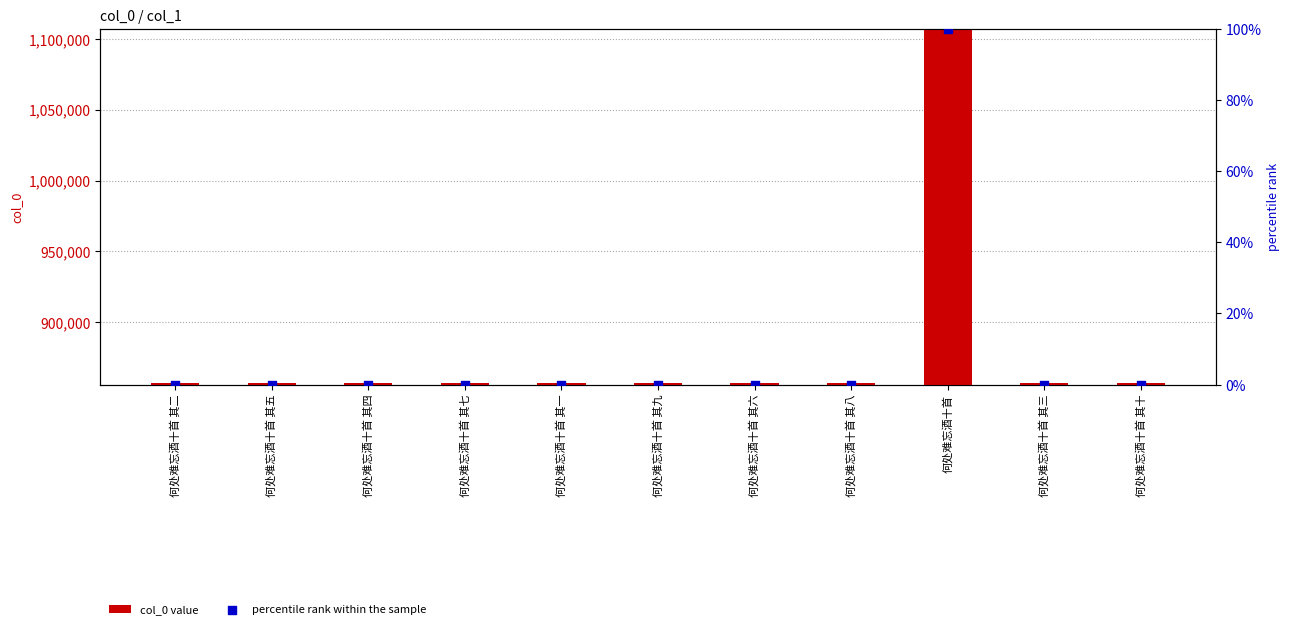

Which series contains the highest Y value?

col_0 value